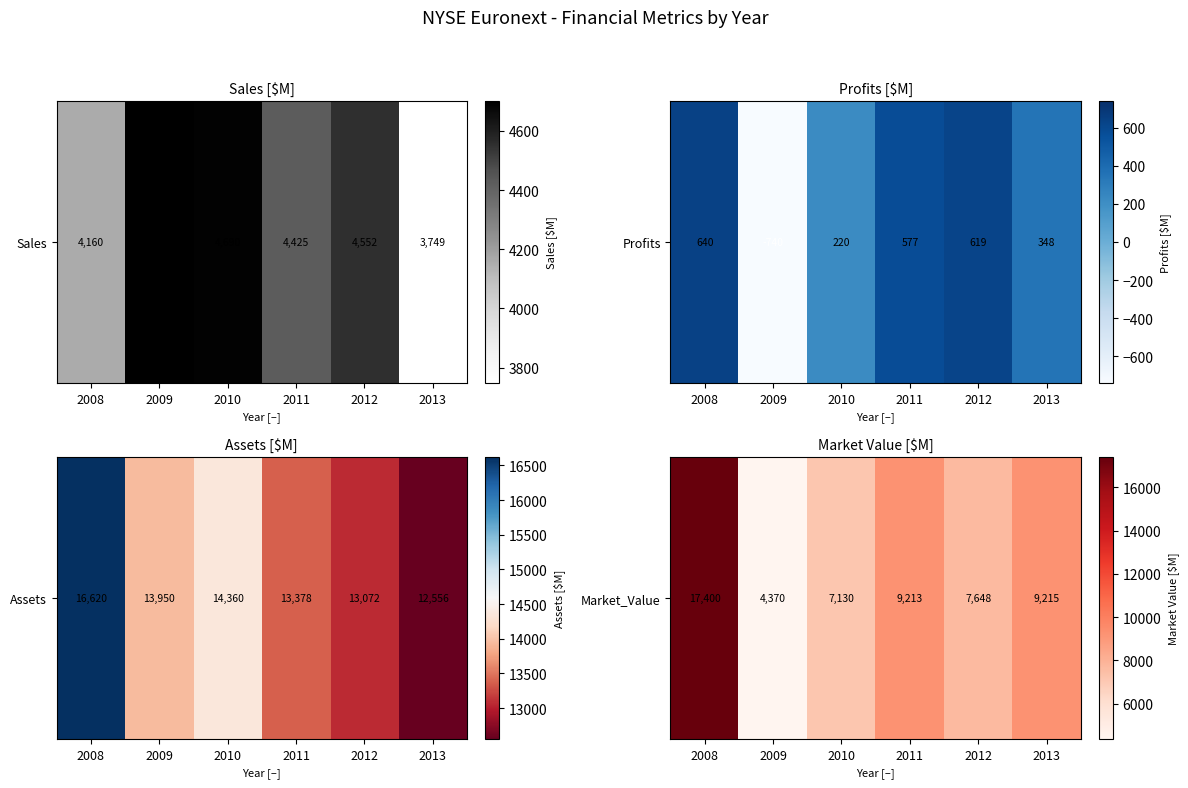

Where does the data first go above 9213?

2008